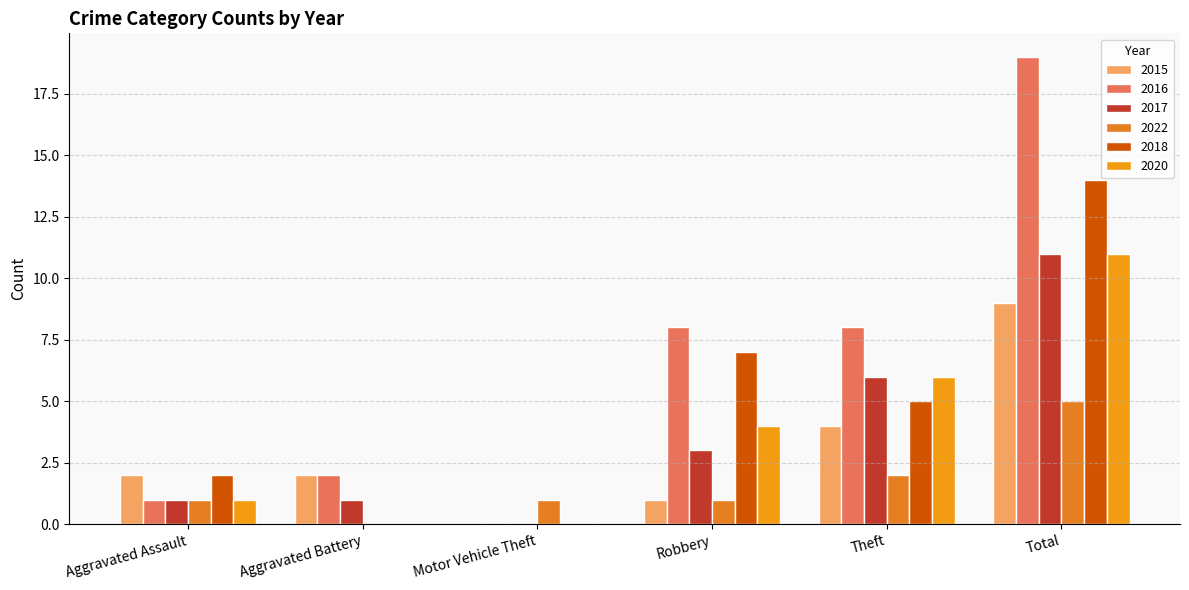

Rank the series at Total from lowest to highest value.

2022, 2015, 2017, 2020, 2018, 2016